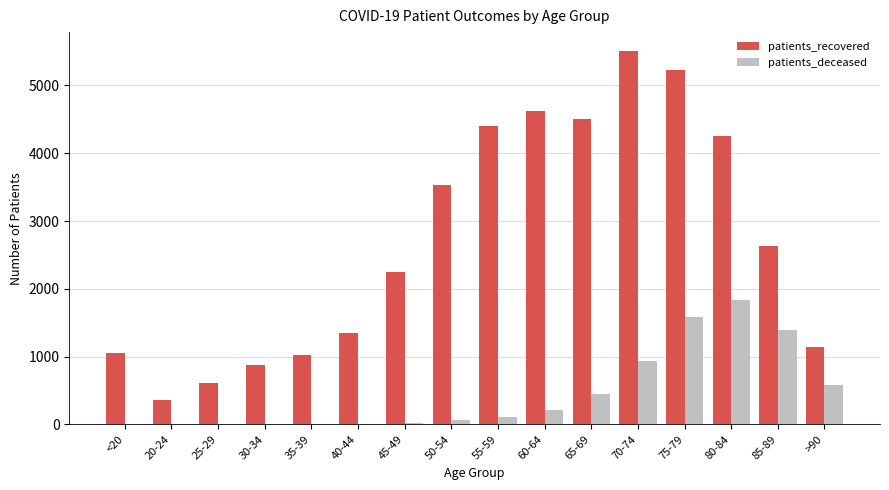

What is the highest value of the patients_deceased series?

1833